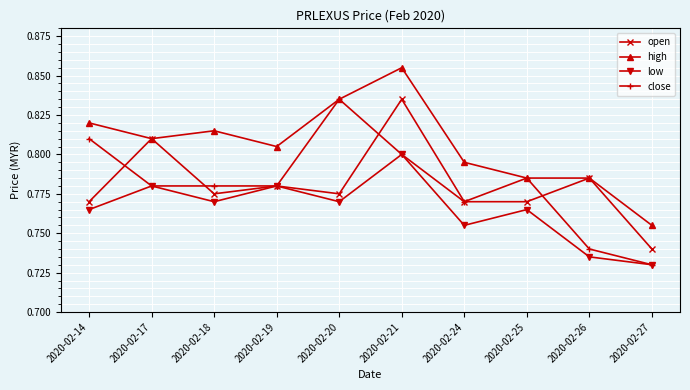

True or false: high and low cross at least once.

False